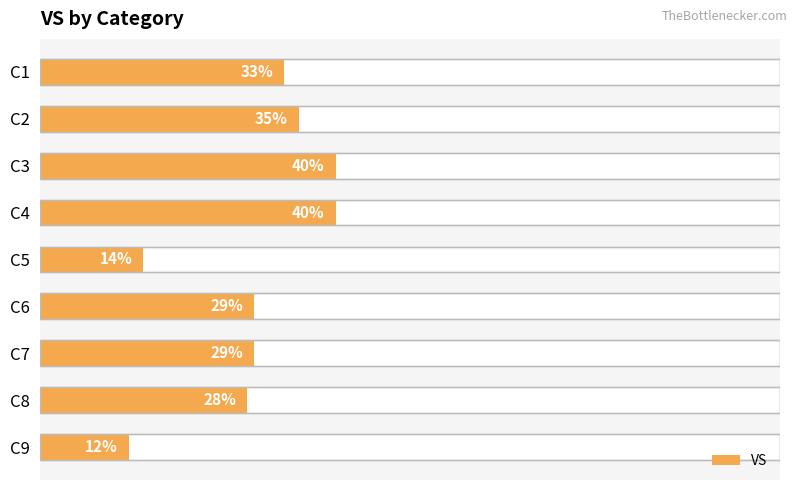

What is the smallest value displayed?

12